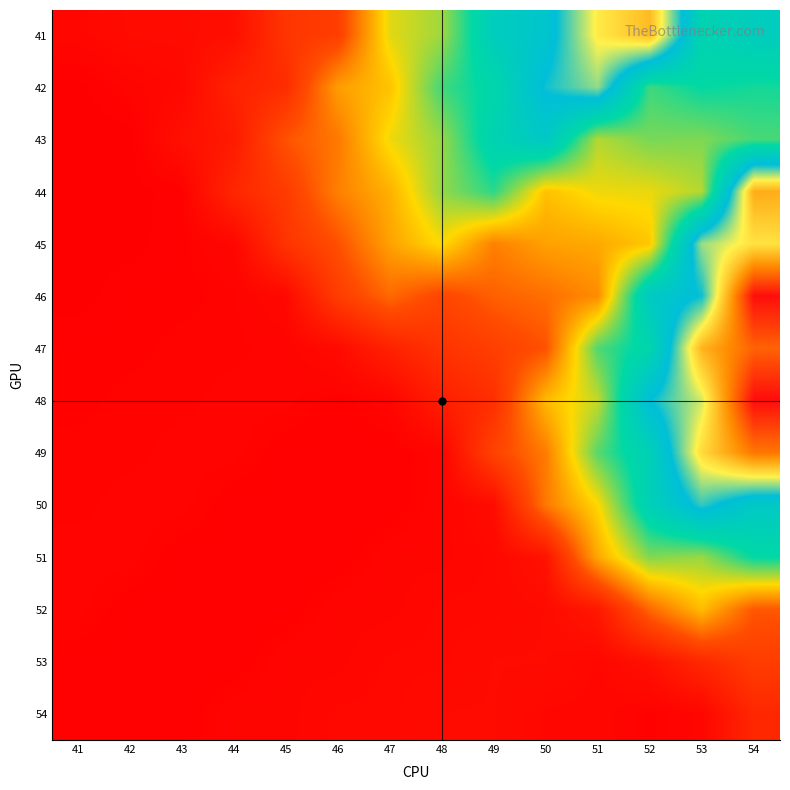

Which label corresponds to the largest value in the chart?

54